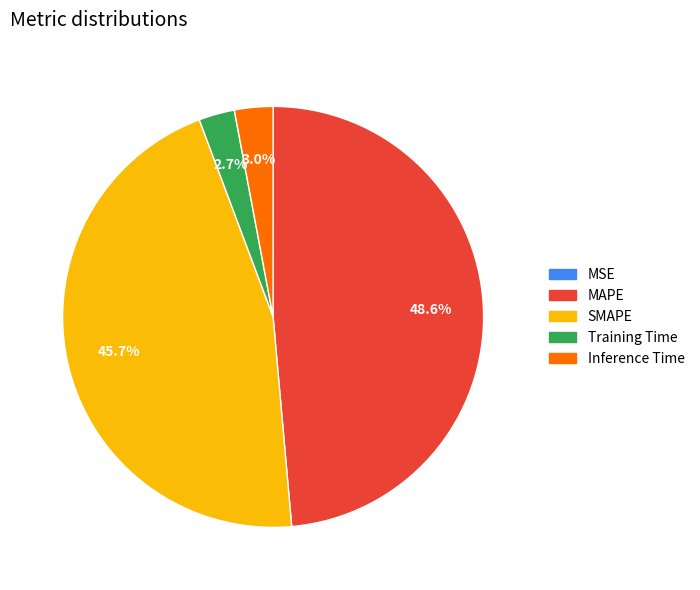

To the nearest percent, what portion does Training Time represent?

3%